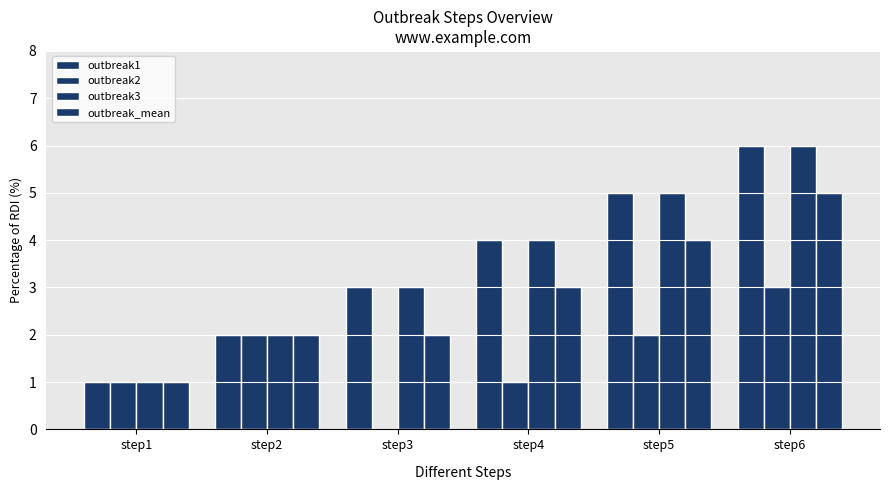

Does the chart contain stacked bars?

No